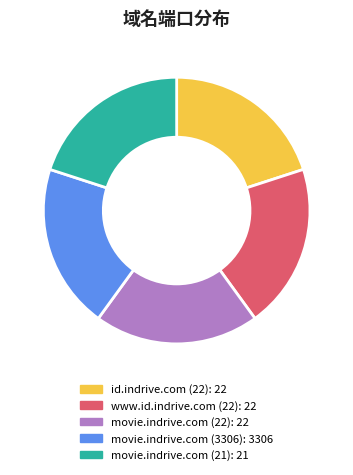

Approximately how many times larger is the value at movie.indrive.com (22) compared to movie.indrive.com (3306)?

1.0